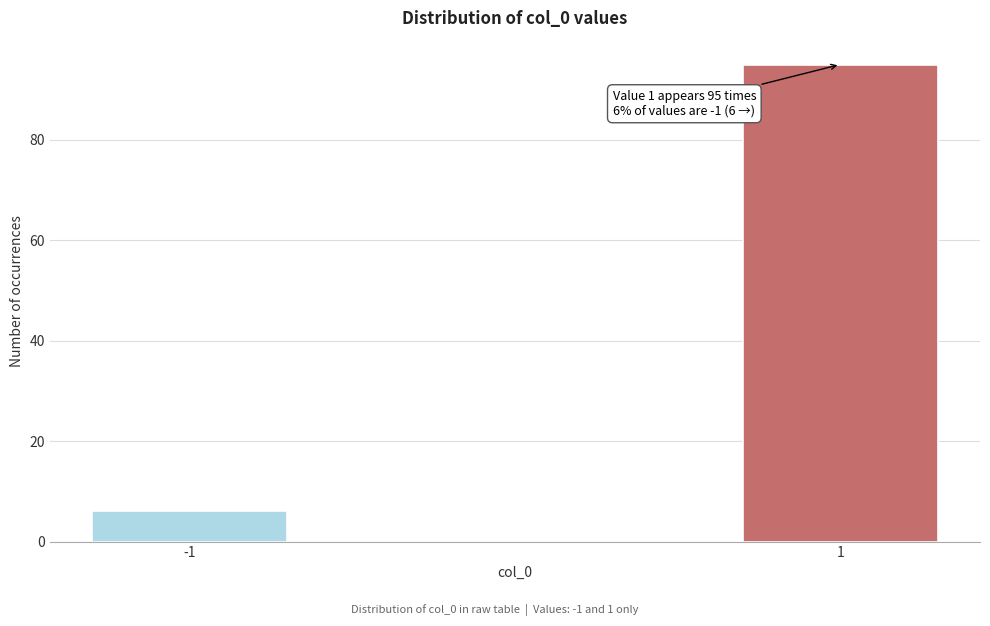

Reading left to right, what are all the values shown in this chart?

-1=6	1=95